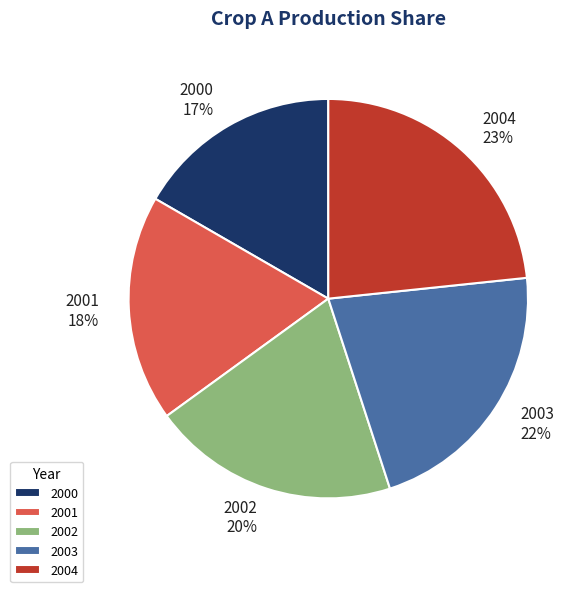

Combined, do 2002 and 2004 account for over 50%?

No